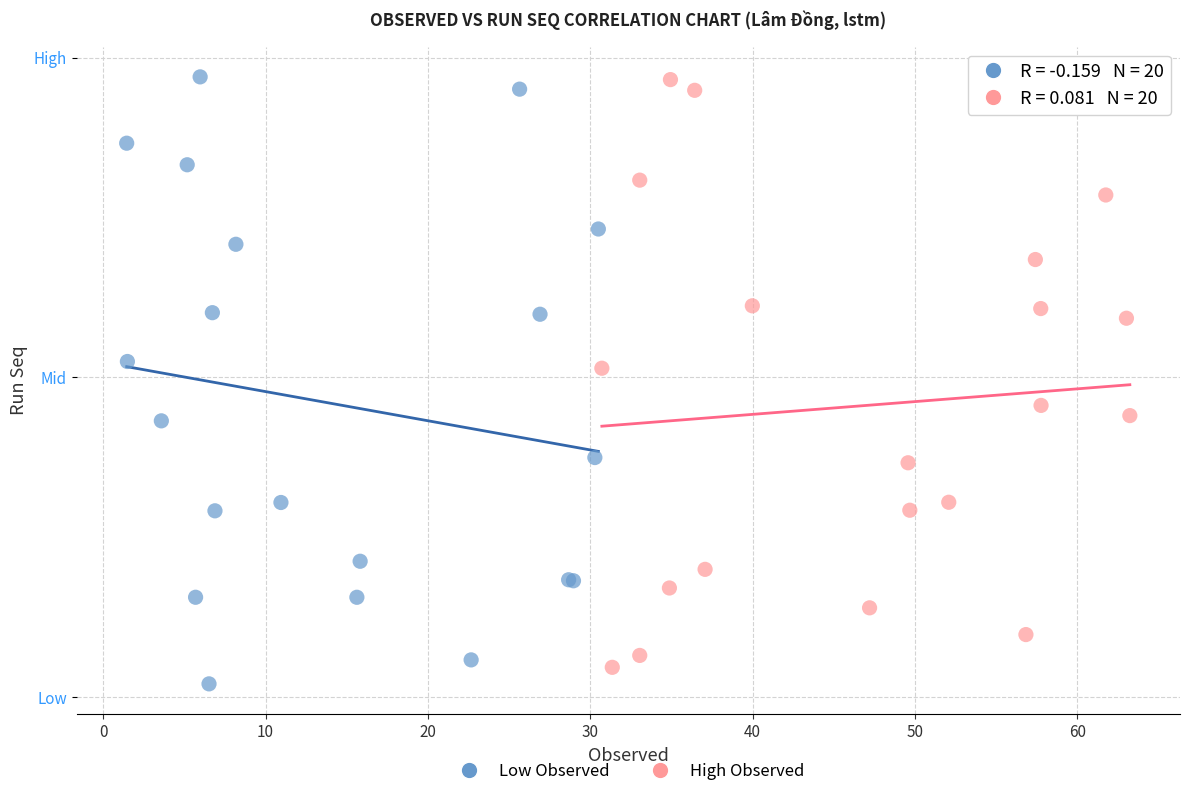

Which series has the widest spread of Y values?

Low Observed